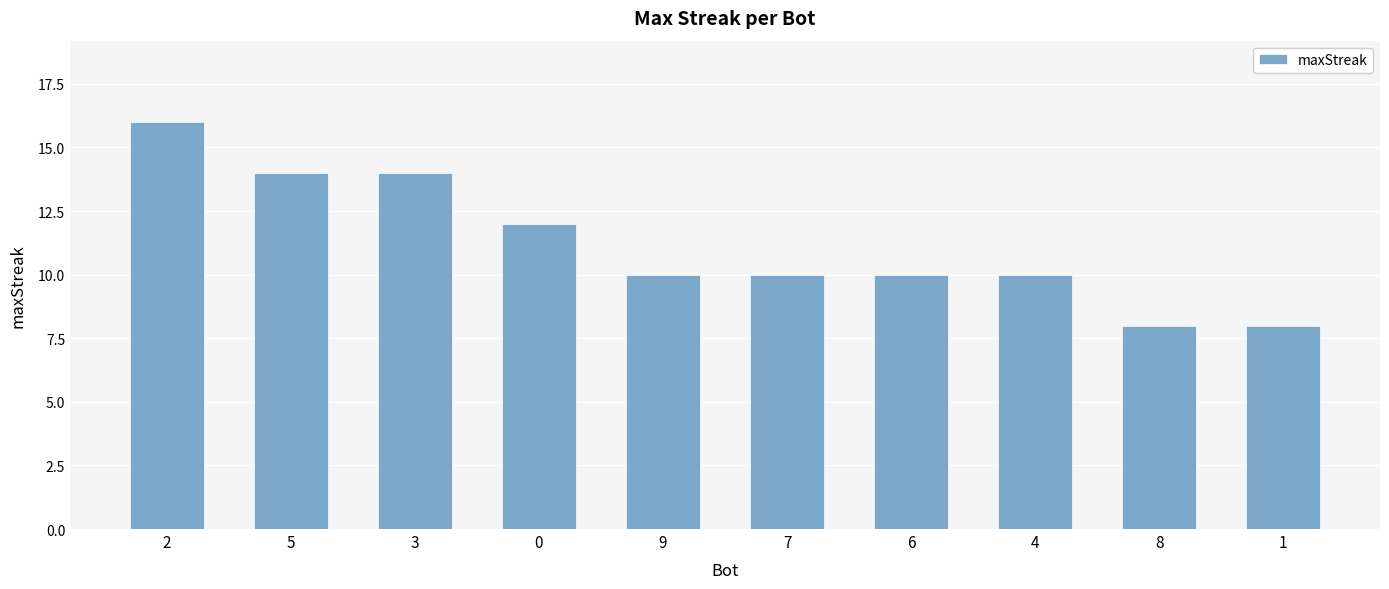

What is the minimum value shown in the chart?

8